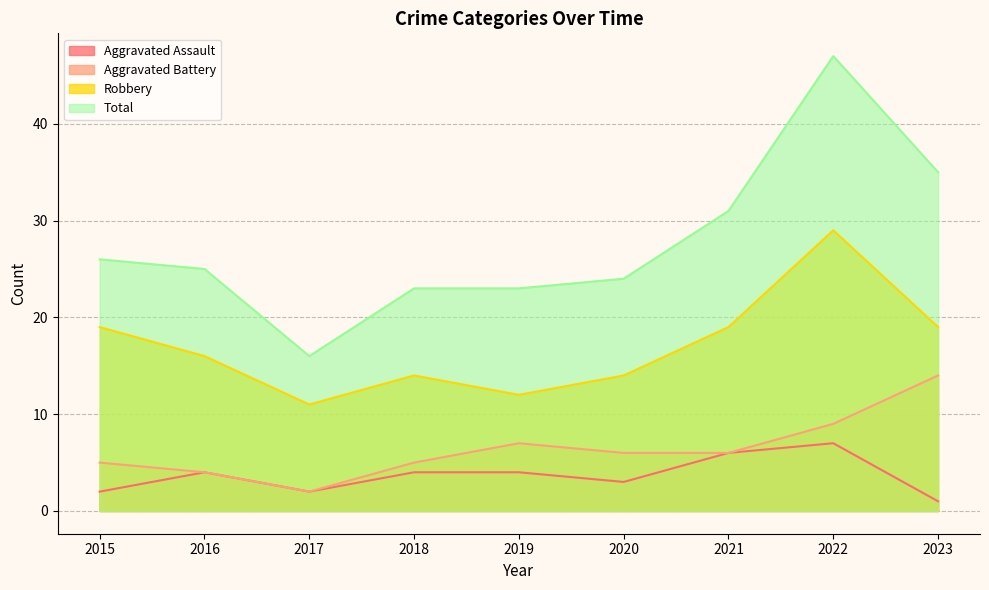

Reading left to right, transcribe all the data shown in this chart.

Aggravated Assault: 2	4	2	4	4	3	6	7	1
Aggravated Battery: 5	4	2	5	7	6	6	9	14
Robbery: 19	16	11	14	12	14	19	29	19
Total: 26	25	16	23	23	24	31	47	35